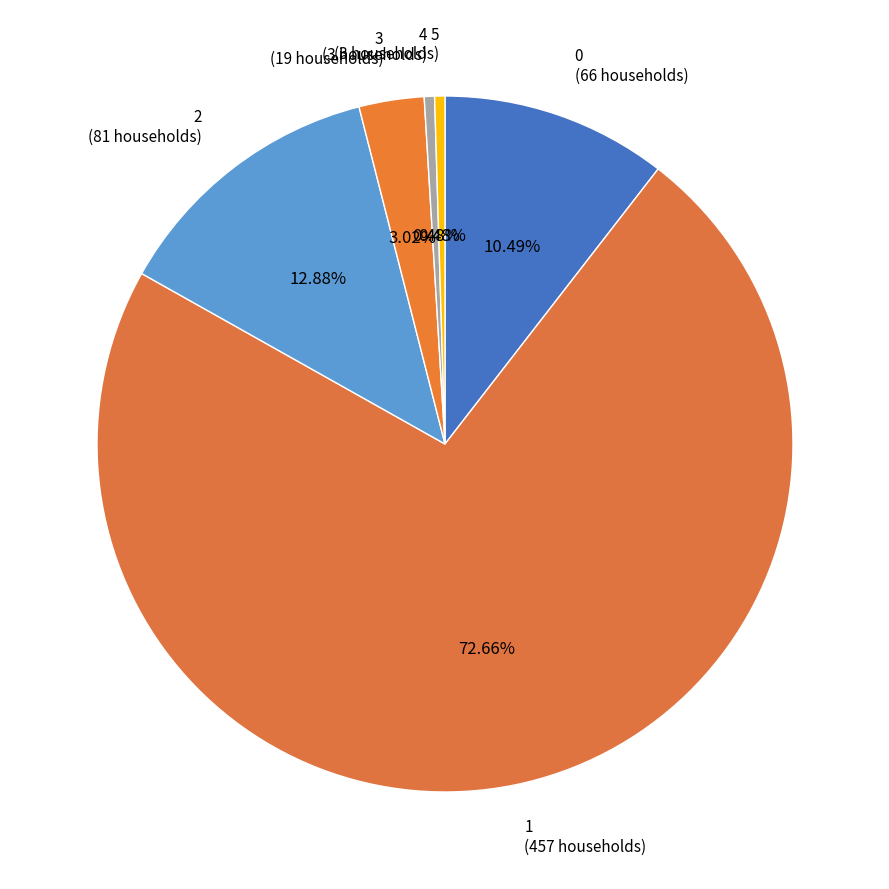

What is the largest slice in the pie chart?

1